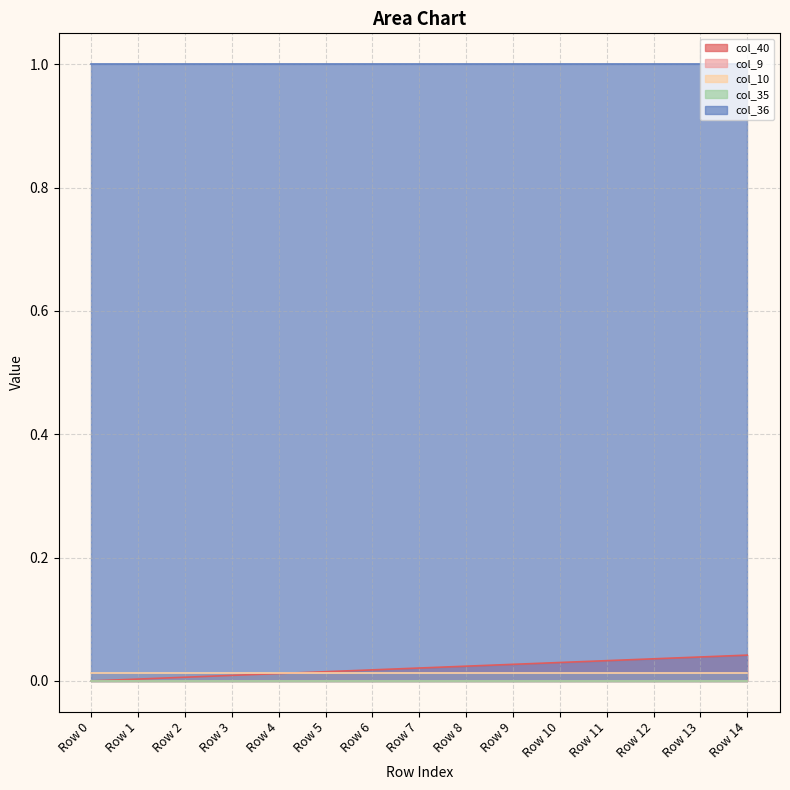

What is the average value of the col_36 series?

1.0